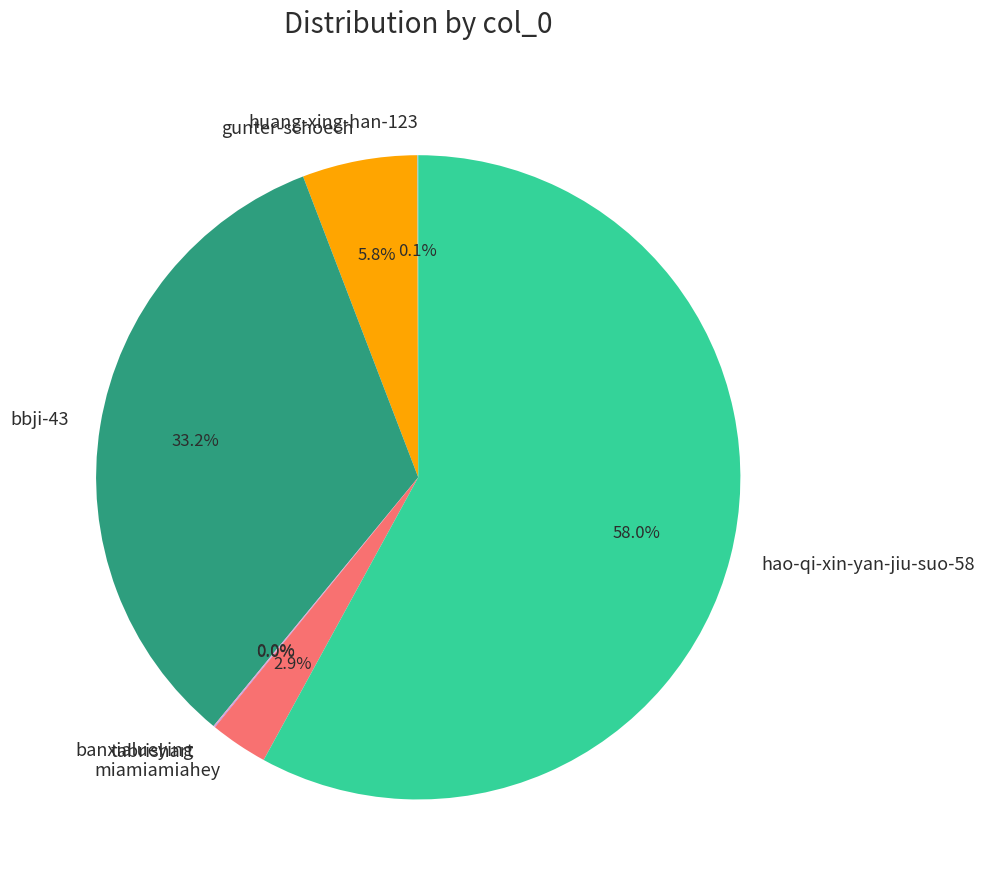

Which category has the biggest portion of the pie?

hao-qi-xin-yan-jiu-suo-58